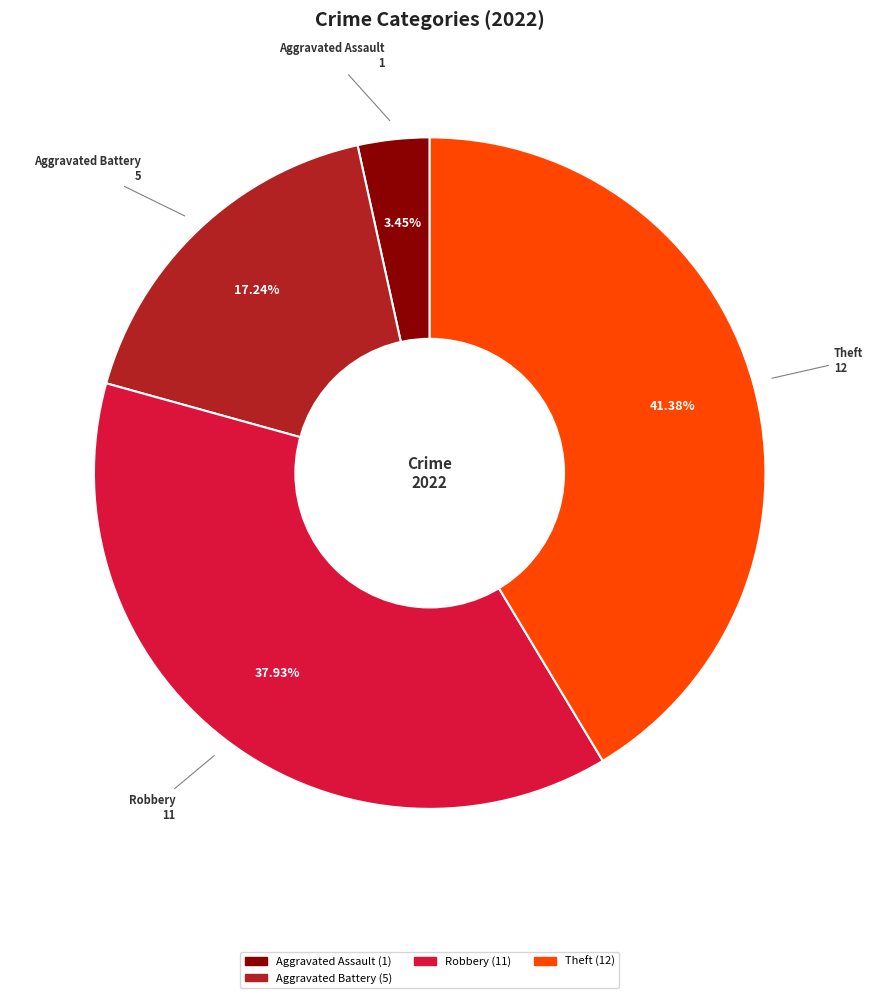

How many slices are in this pie chart?

4